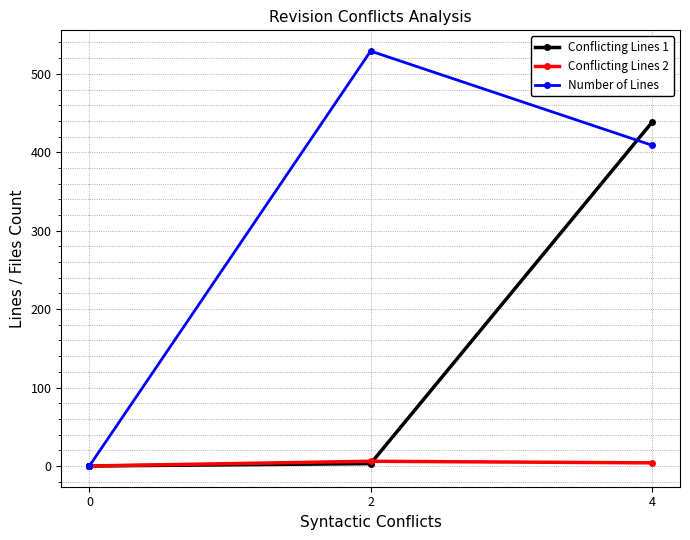

Which series has the largest range (max minus min)?

Number of Lines